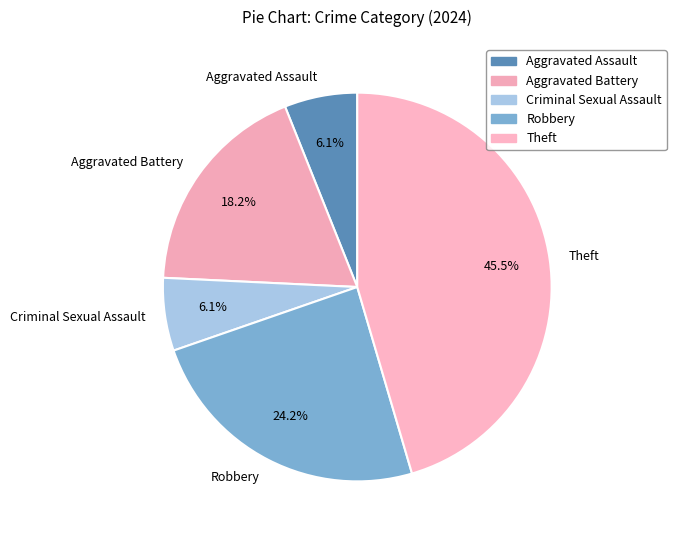

To the nearest percent, what is the difference between the Robbery and Aggravated Assault slice percentages?

18%